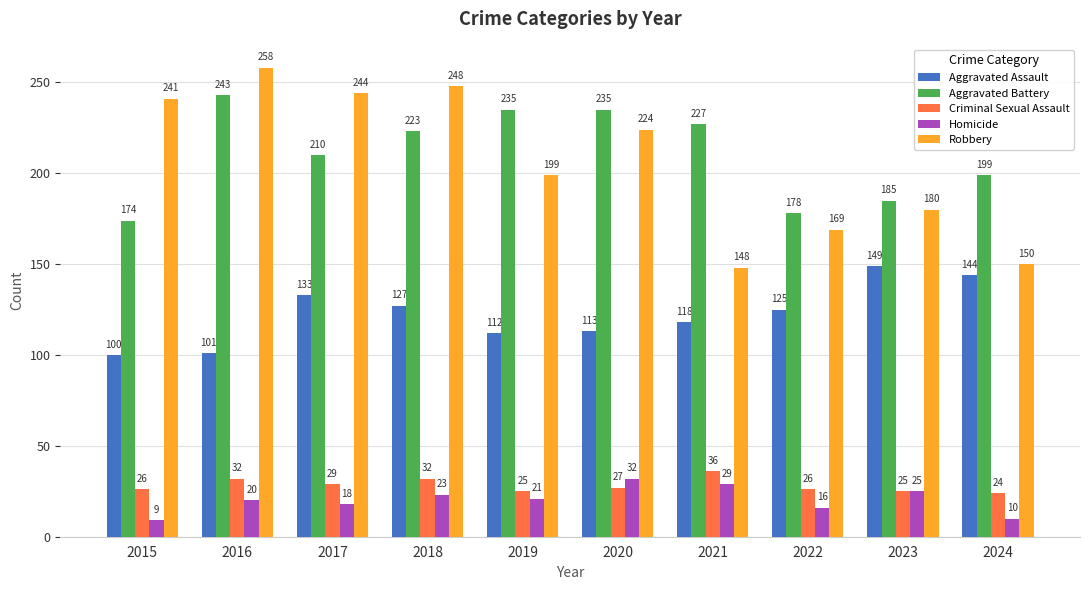

Which label corresponds to the smallest value in the chart?

2015